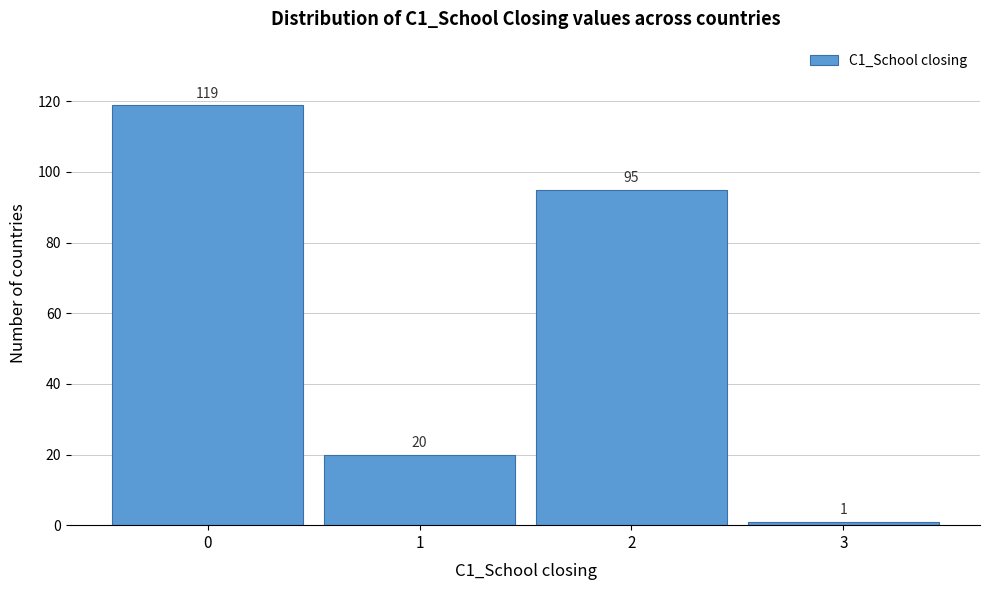

Reading right to left, extract all data points from this chart.

3=1	2=95	1=20	0=119